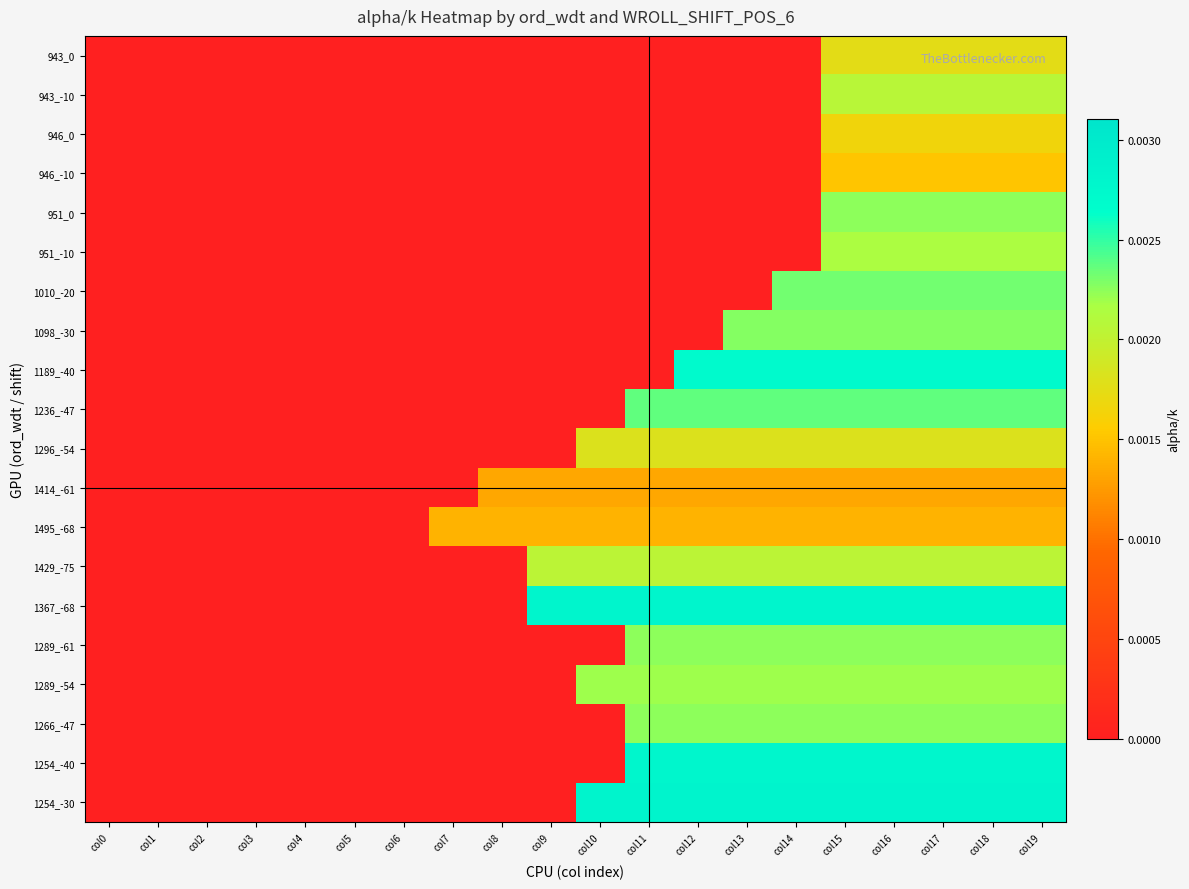

How many distinct data groups are displayed?

20